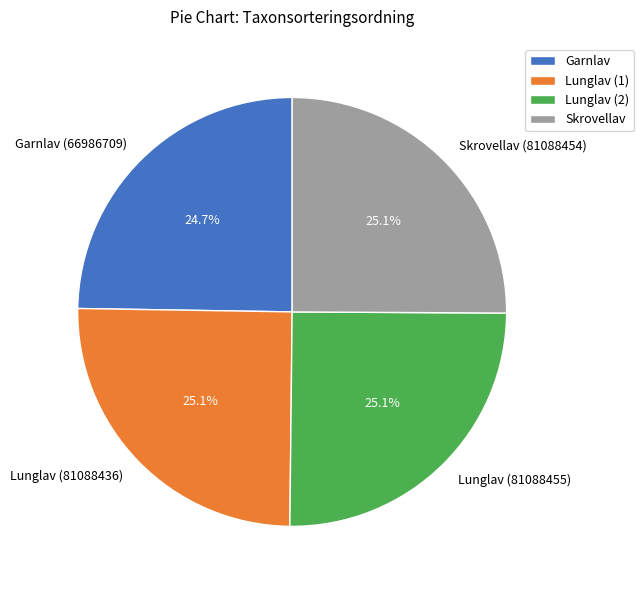

Approximately how many times larger is the value at Skrovellav (81088454) compared to Lunglav (81088436)?

1.0